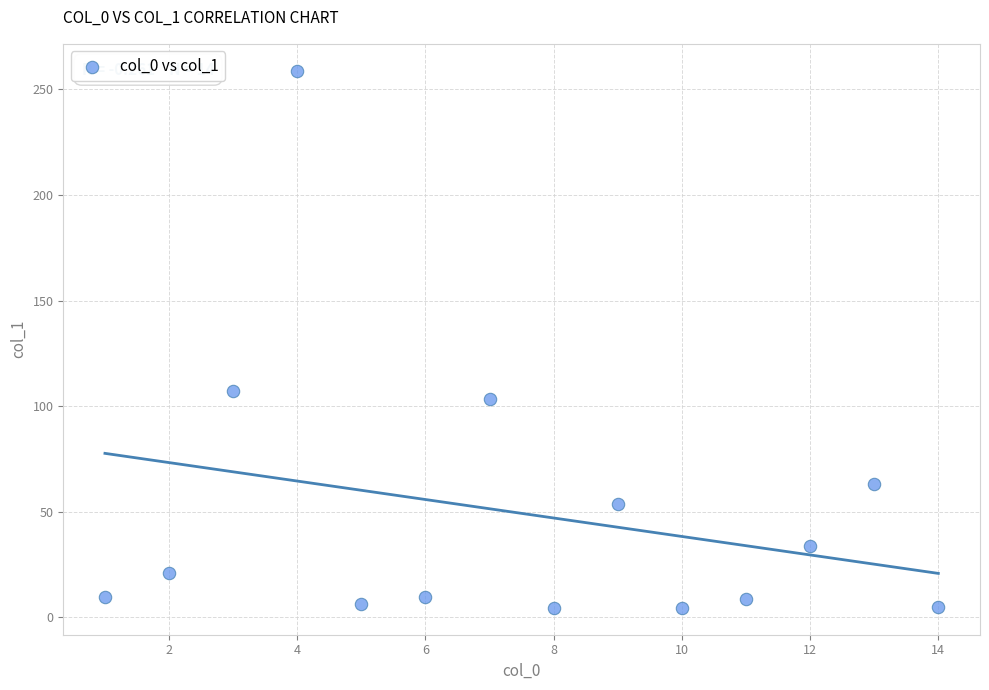

What Y value in the scatter plot is closest to 131?

107.1